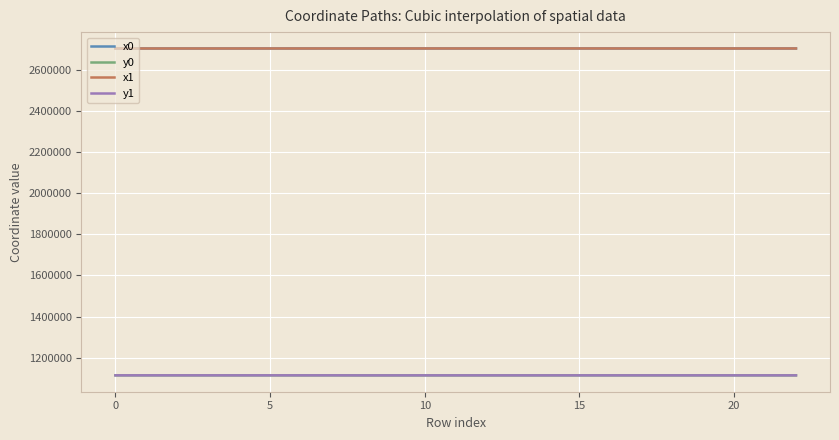

How many series are shown in this chart?

4